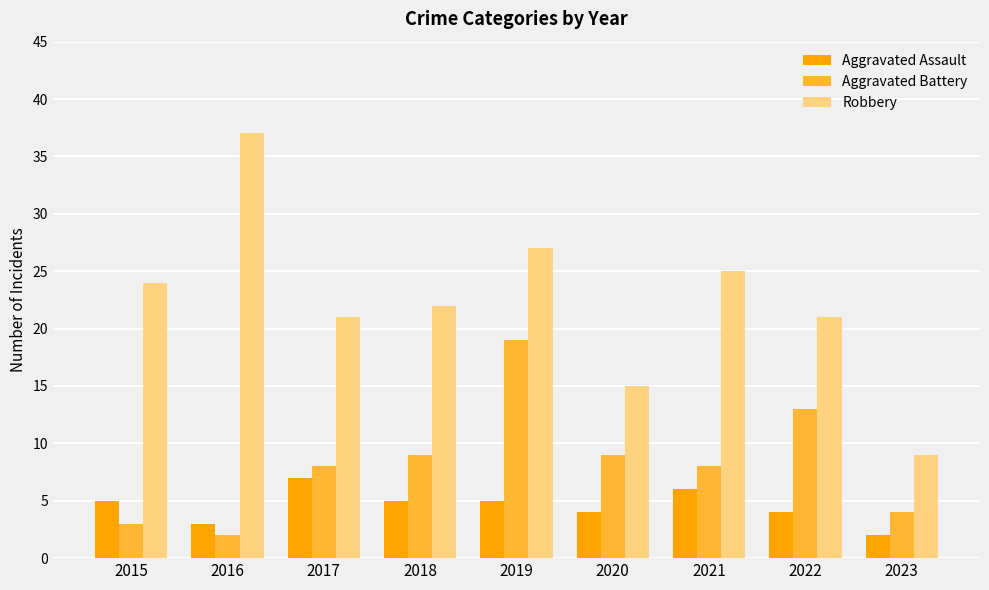

How many bars are there in each group?

3